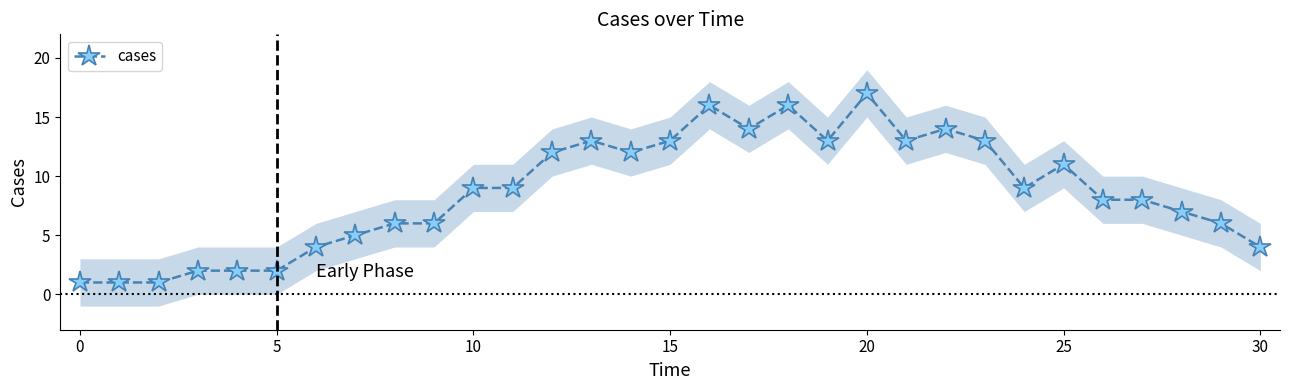

How many data points does each series have?

31